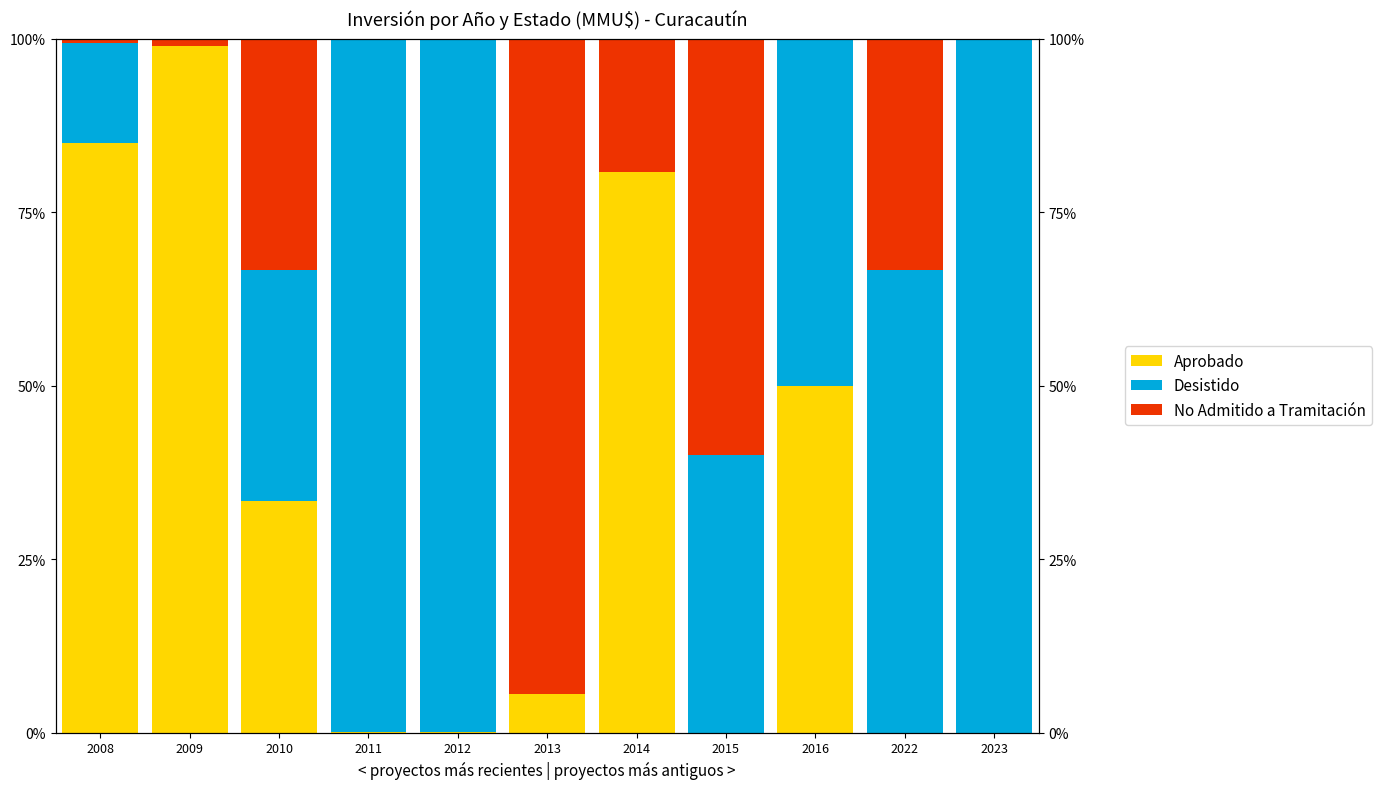

At 2009, list the series in order from smallest to largest.

Desistido, No Admitido a Tramitación, Aprobado